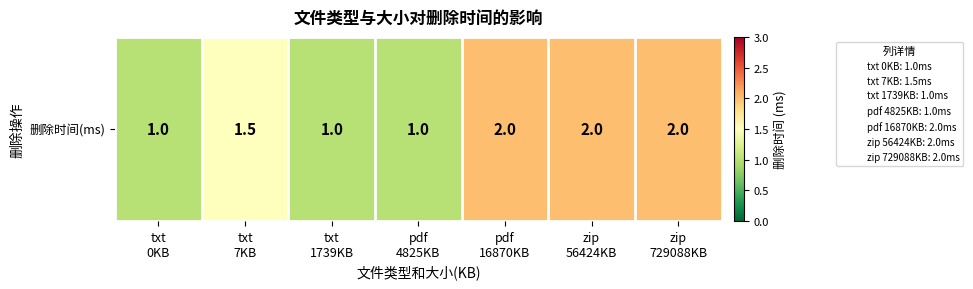

What is the difference between the values at pdf
16870KB and txt
1739KB?

1.0